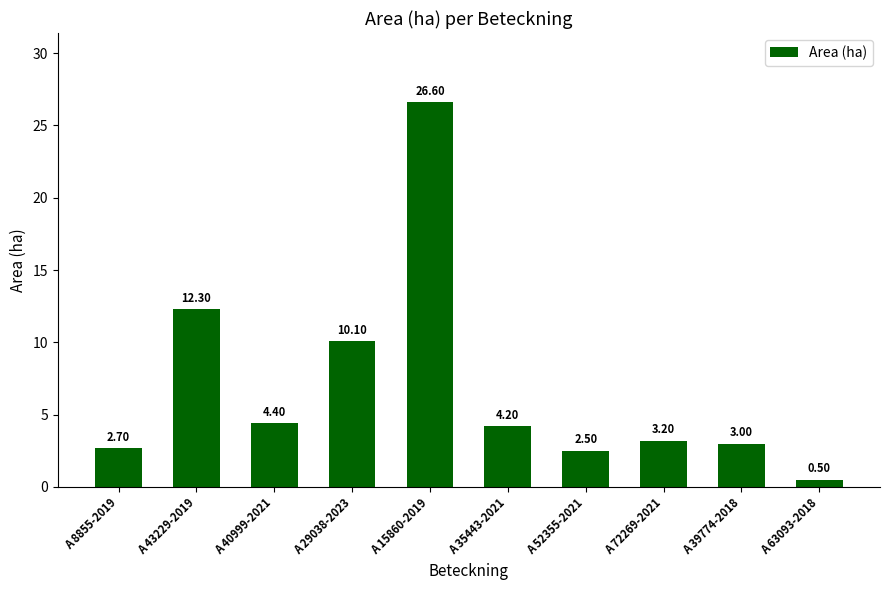

Which category has the lowest value across all series?

A 63093-2018